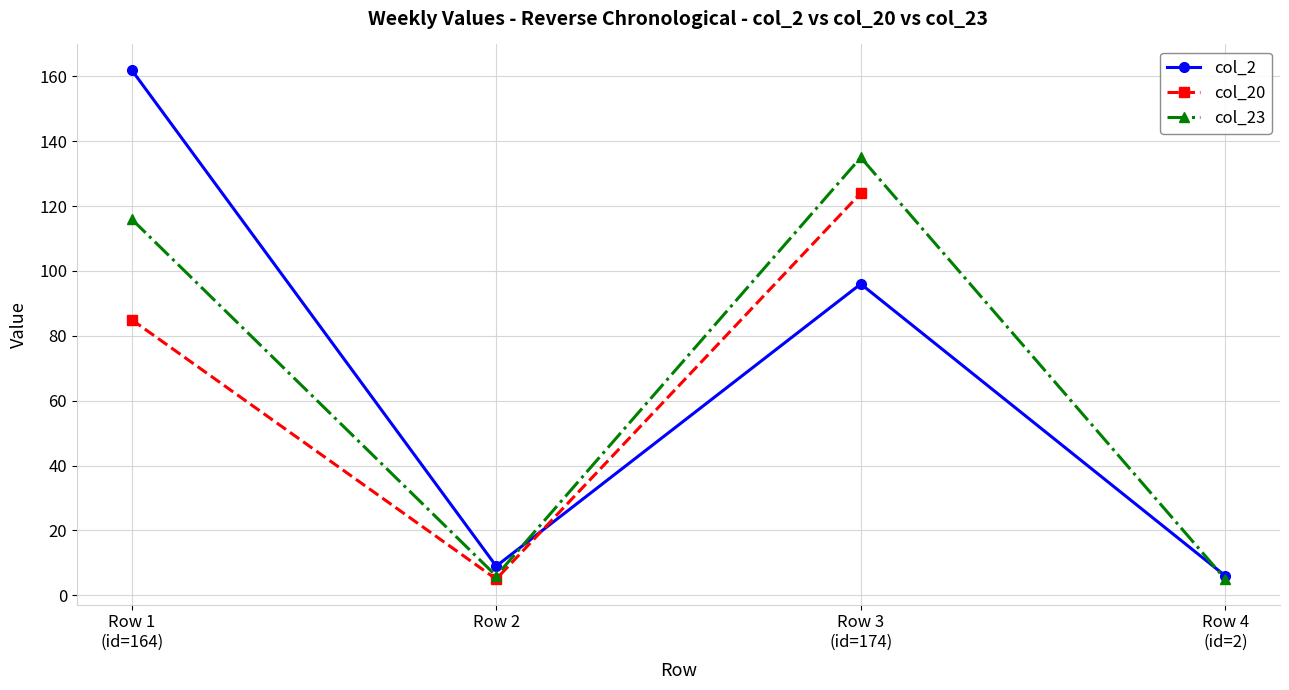

Which series has the largest total across all categories?

col_2